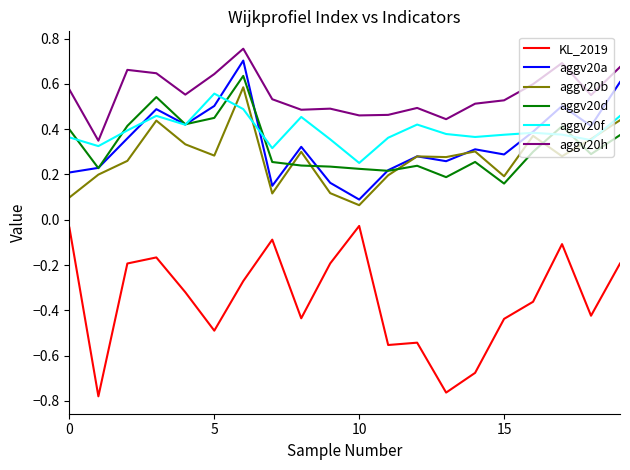

At how many categories does at least one series exceed 0?

20